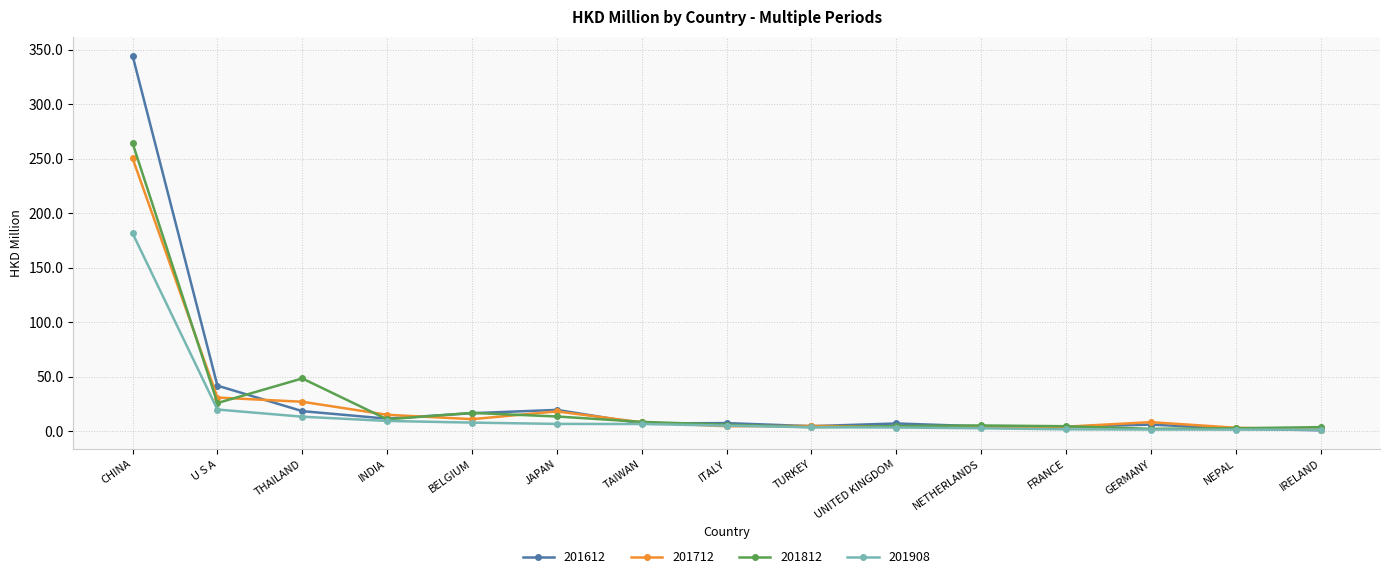

List the series in order of their peak value, lowest first.

201908, 201712, 201812, 201612